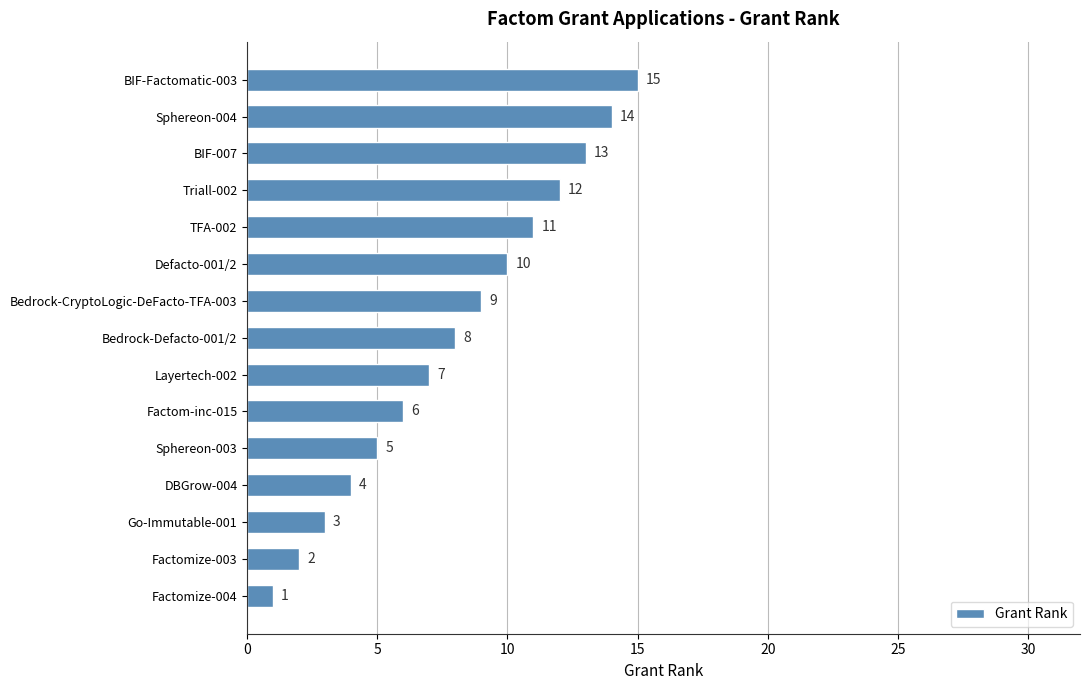

Rank the categories by value from lowest to highest.

Factomize-004, Factomize-003, Go-Immutable-001, DBGrow-004, Sphereon-003, Factom-inc-015, Layertech-002, Bedrock-Defacto-001/2, Bedrock-CryptoLogic-DeFacto-TFA-003, Defacto-001/2, TFA-002, Triall-002, BIF-007, Sphereon-004, BIF-Factomatic-003